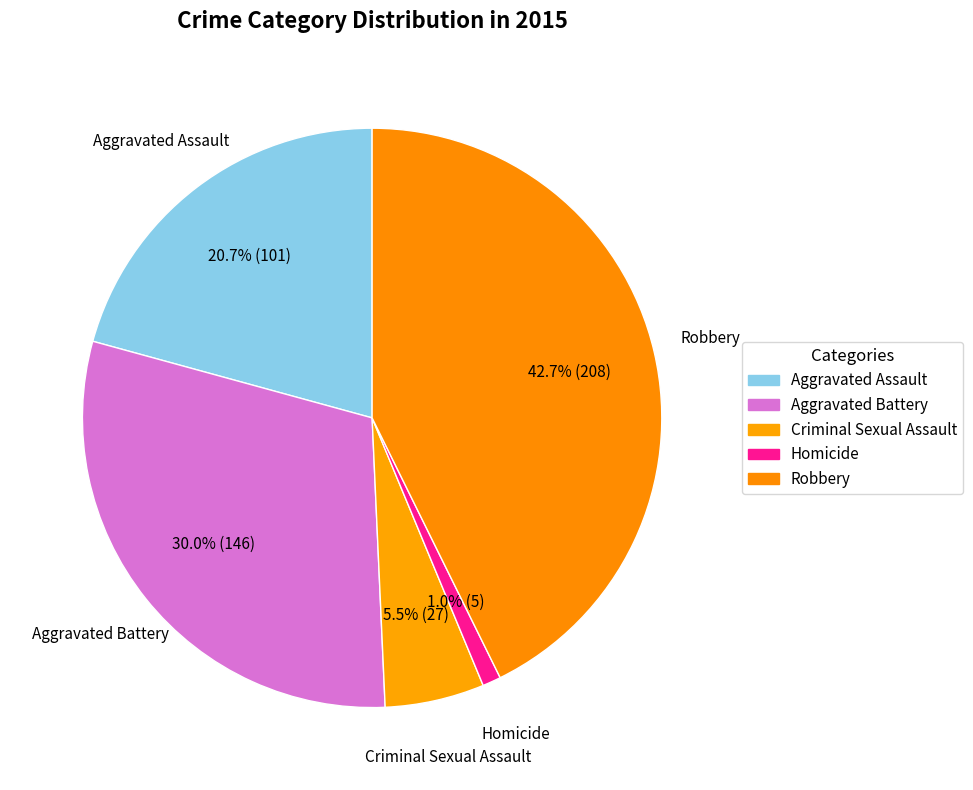

To the nearest percent, what is the difference between the largest and smallest slice percentages?

42%